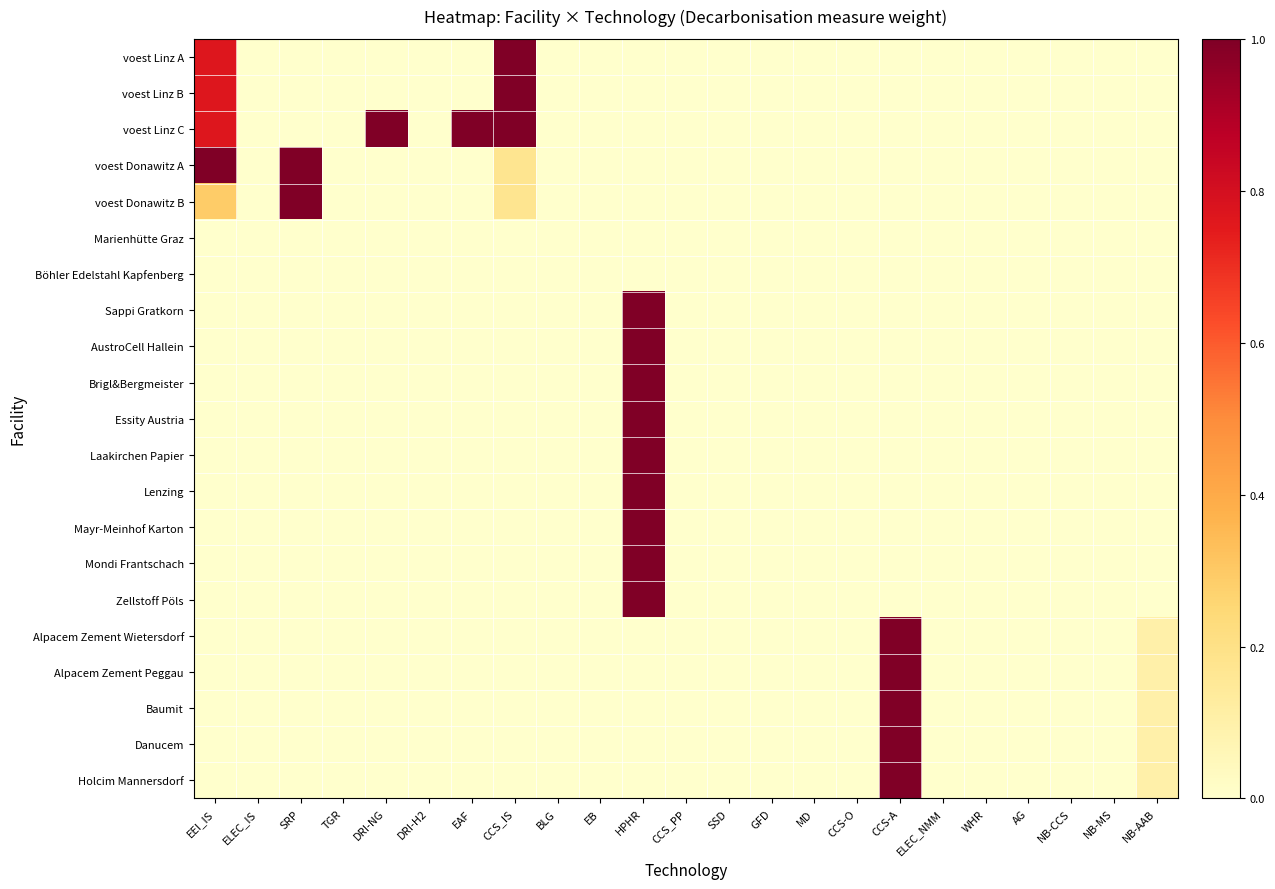

Where is Lenzing nearest to the value 0?

EEI_IS